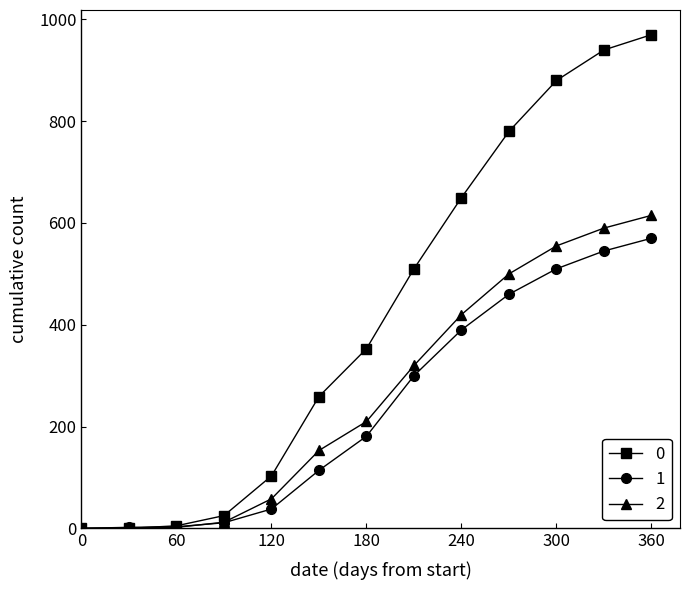

At how many categories does at least one series exceed 274?

7